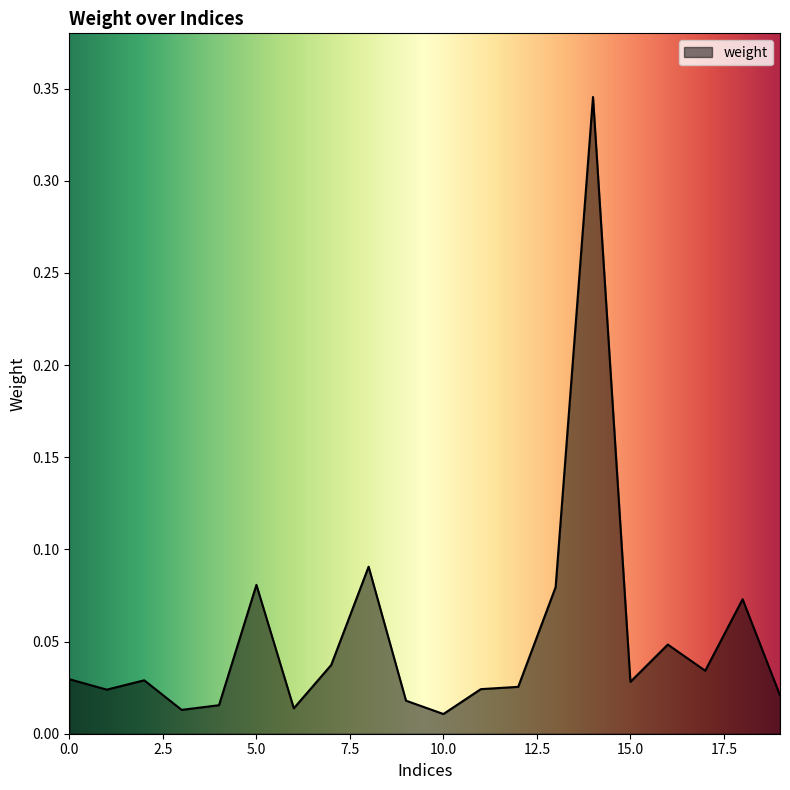

Reading left to right, list all the values displayed in this chart.

0.0	0.0	0.0	0.0	0.0	0.1	0.0	0.0	0.1	0.0	0.0	0.0	0.0	0.1	0.3	0.0	0.0	0.0	0.1	0.0